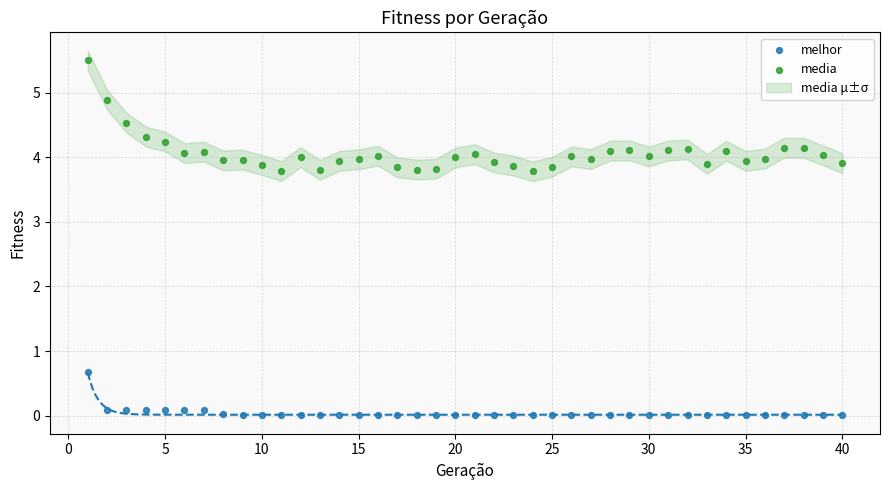

Which series has the widest spread of Y values?

media